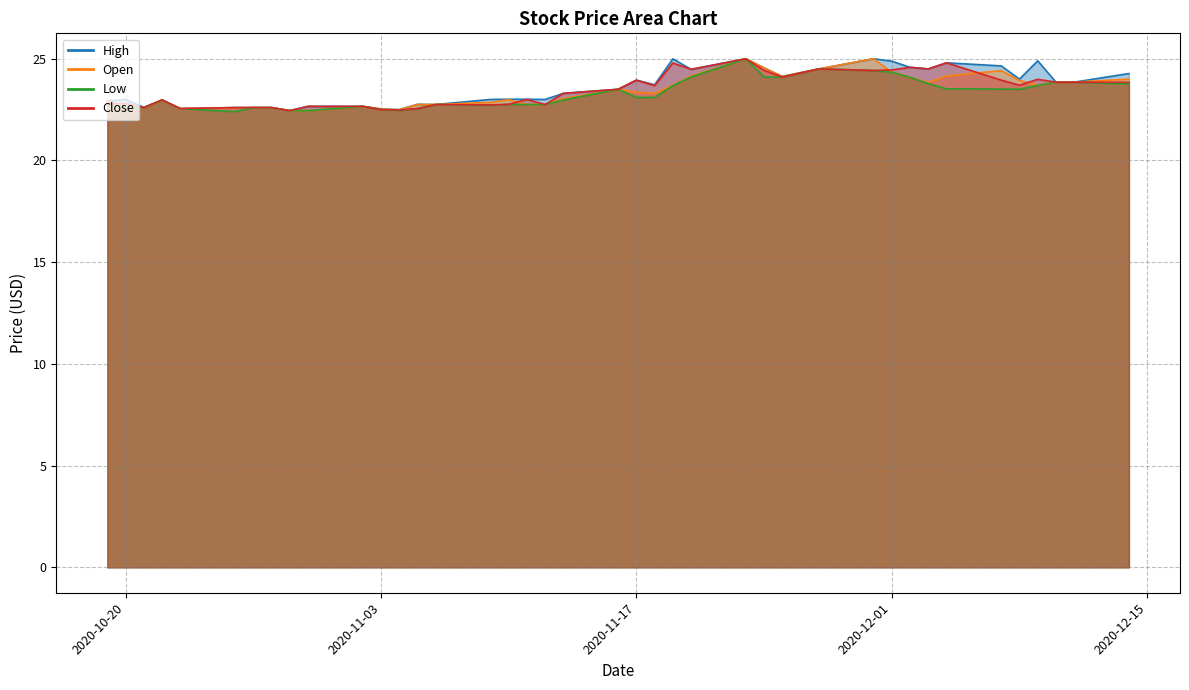

True or false: Open has more than 1 interior local peaks.

True